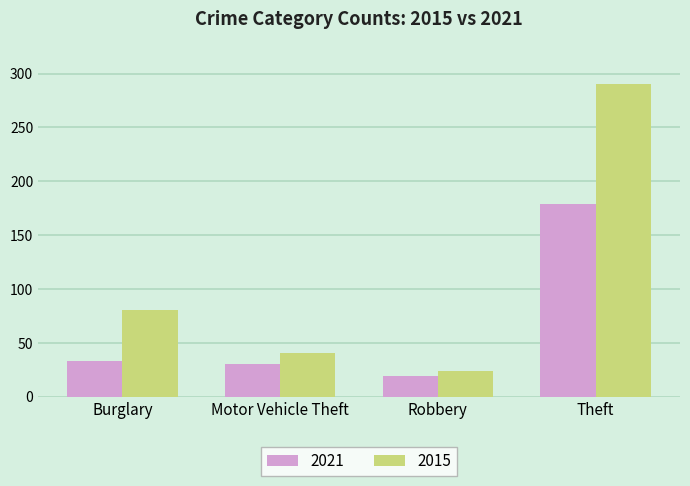

List the series in order of their peak value, highest first.

2015, 2021